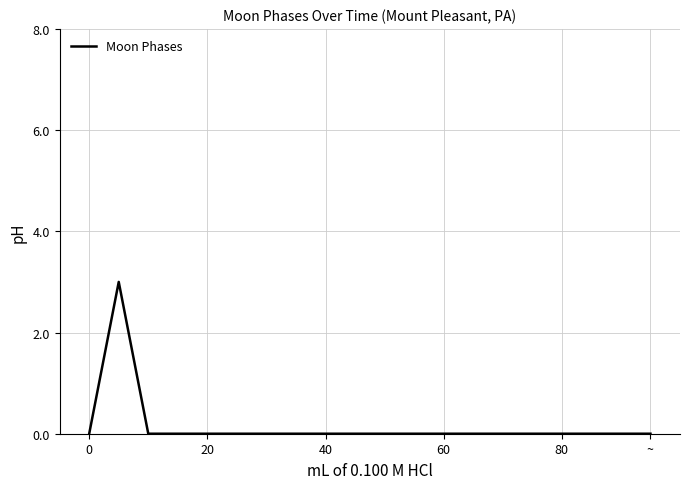

Reading left to right, transcribe all the data shown in this chart.

0	3	0	0	0	0	0	0	0	0	0	0	0	0	0	0	0	0	0	0